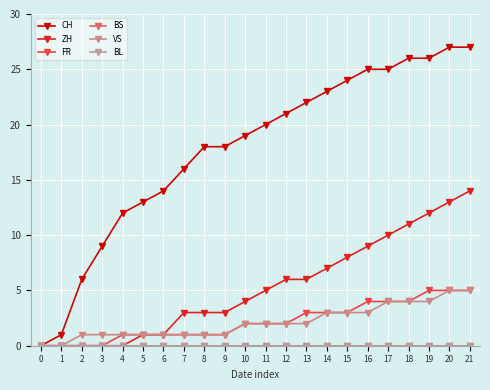

How many lines are shown in the chart?

6